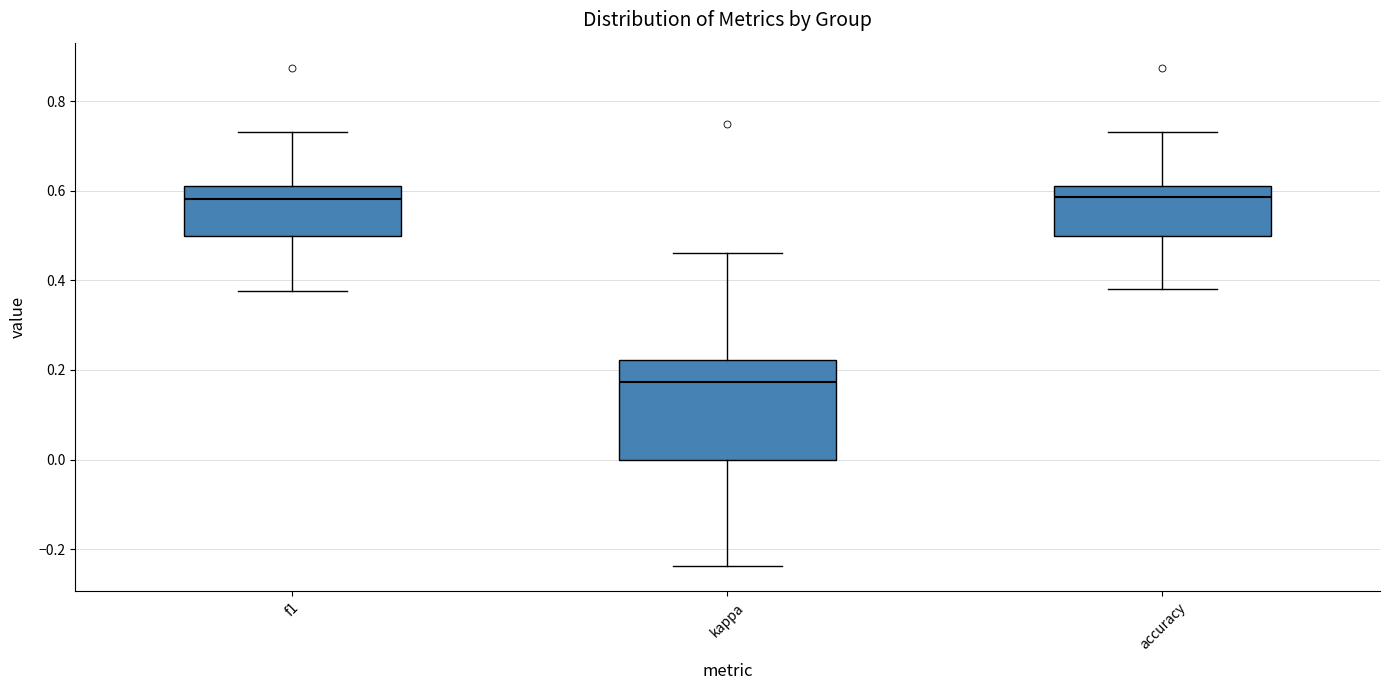

Reading left to right, transcribe this box plot: for each box, give where its median line is, the range the box spans, and where its two whiskers end, as read against the y-axis. The values are not printed on the chart, so give them approximately, as read against the axis.

f1: median 0.58, box 0.50 to 0.60, whiskers 0.38 to 0.74
kappa: median 0.18, box 0.00 to 0.22, whiskers -0.24 to 0.46
accuracy: median 0.58, box 0.50 to 0.62, whiskers 0.38 to 0.74